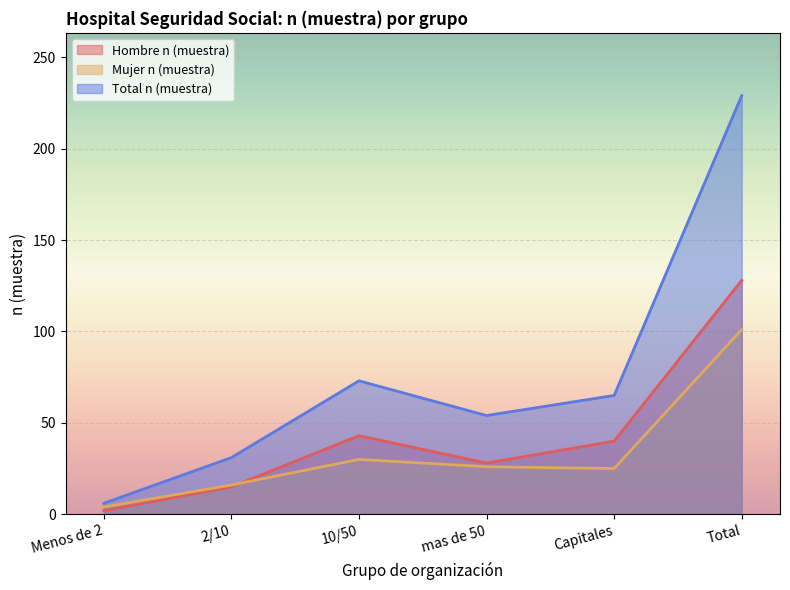

The Total n (muestra) series shows 21 at 2/10. True or false?

False